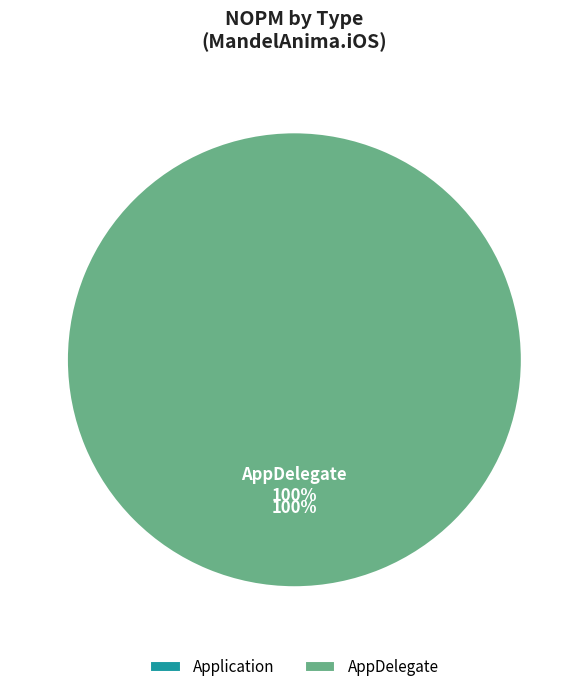

Which slice is the largest?

AppDelegate